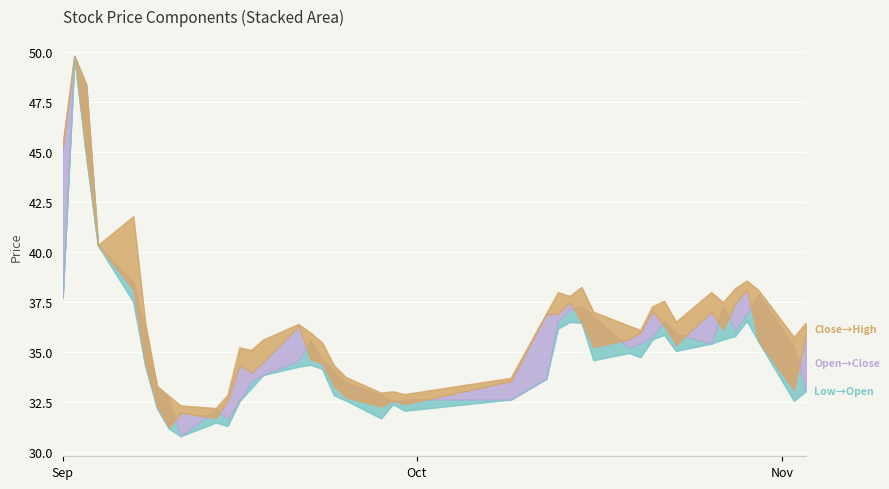

What is the difference between the second highest and minimum values in the Low series?

14.0